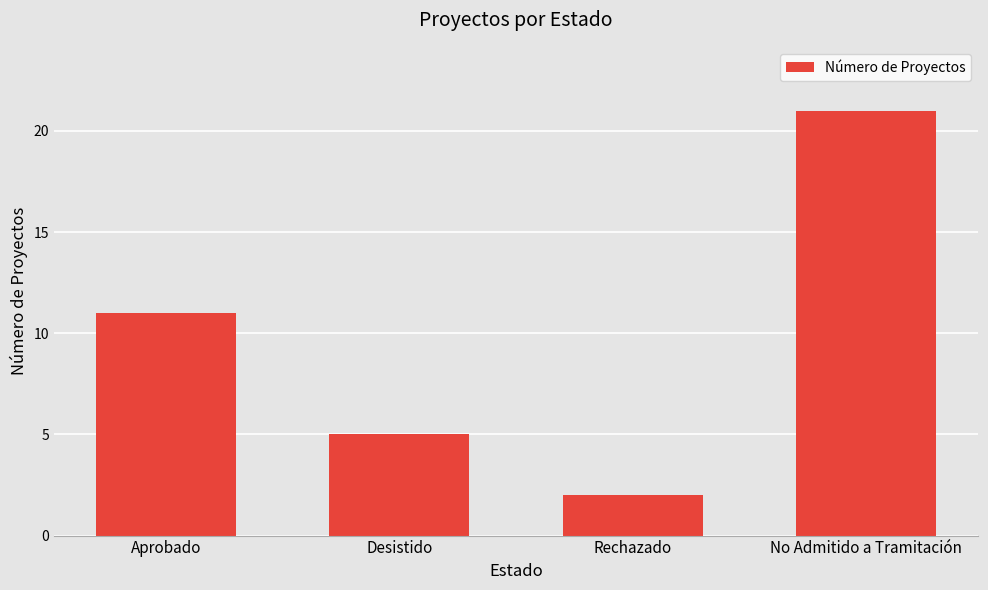

What is the average value?

10